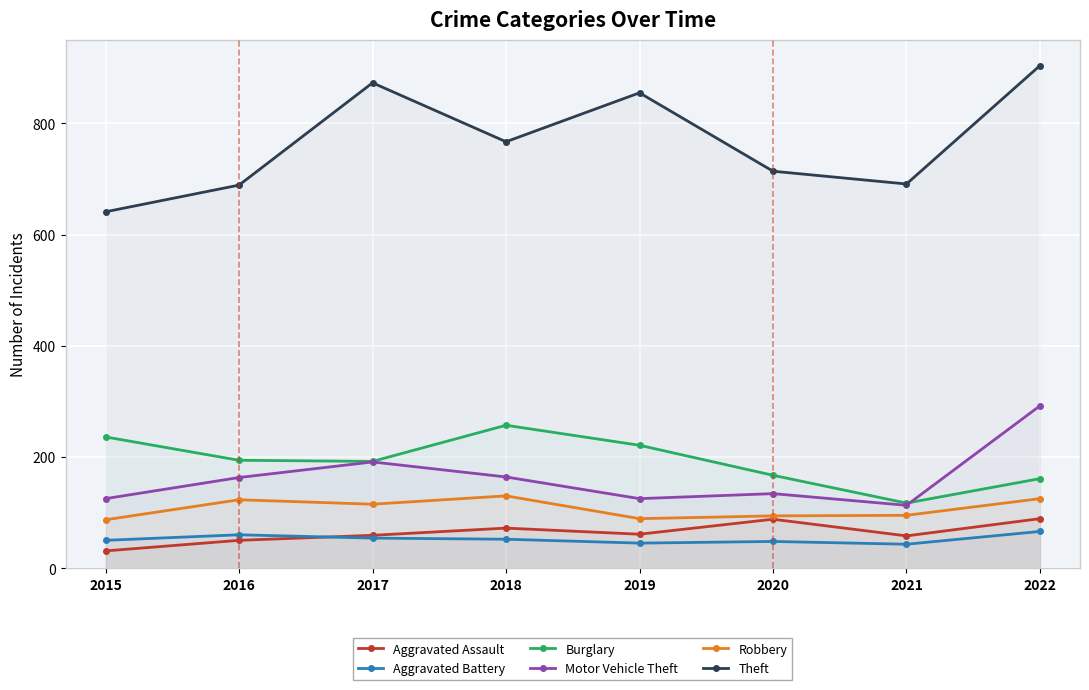

In Motor Vehicle Theft, how many points are higher than both neighbors (excluding endpoints)?

2